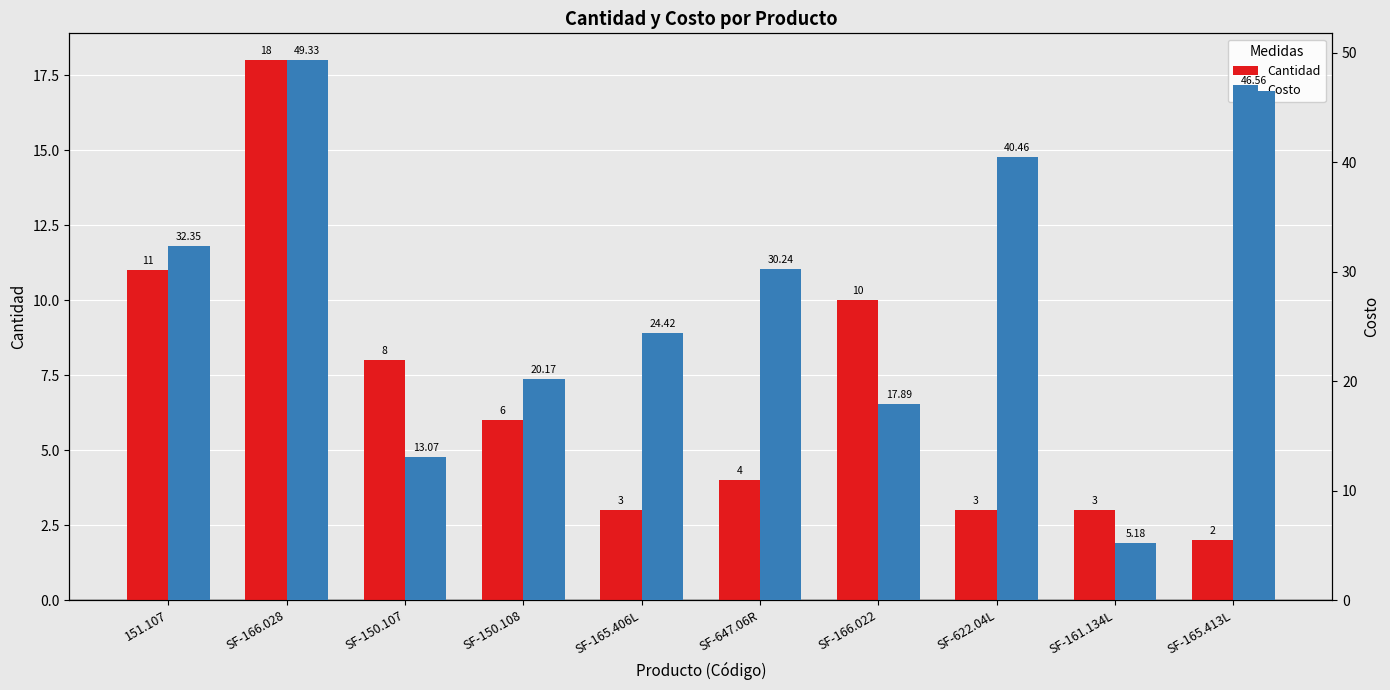

What is the total value across all series at SF-150.107?

21.1